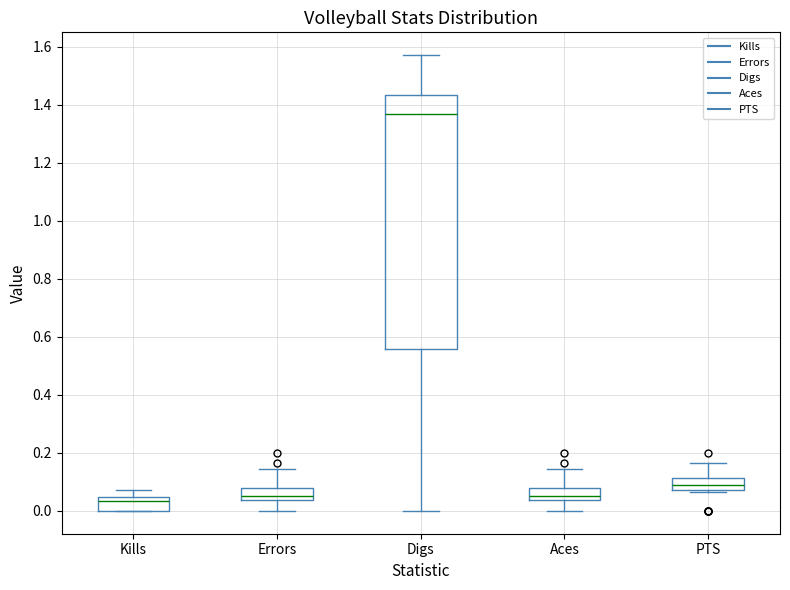

Which box is the tallest, from its lower edge to its upper edge?

Digs